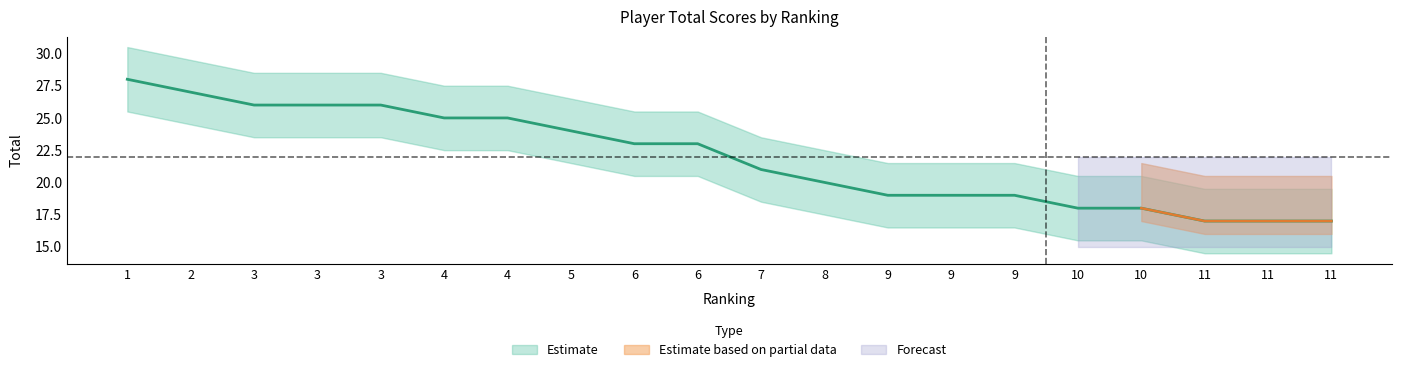

Is it true that the value at 2 is 27?

True